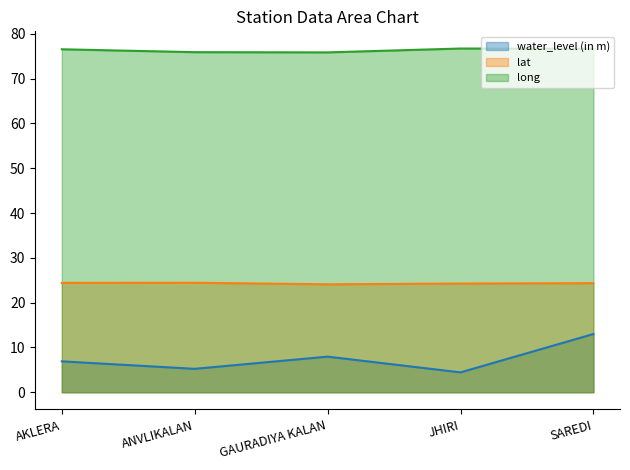

Where is the first local maximum for water_level (in m)?

GAURADIYA KALAN